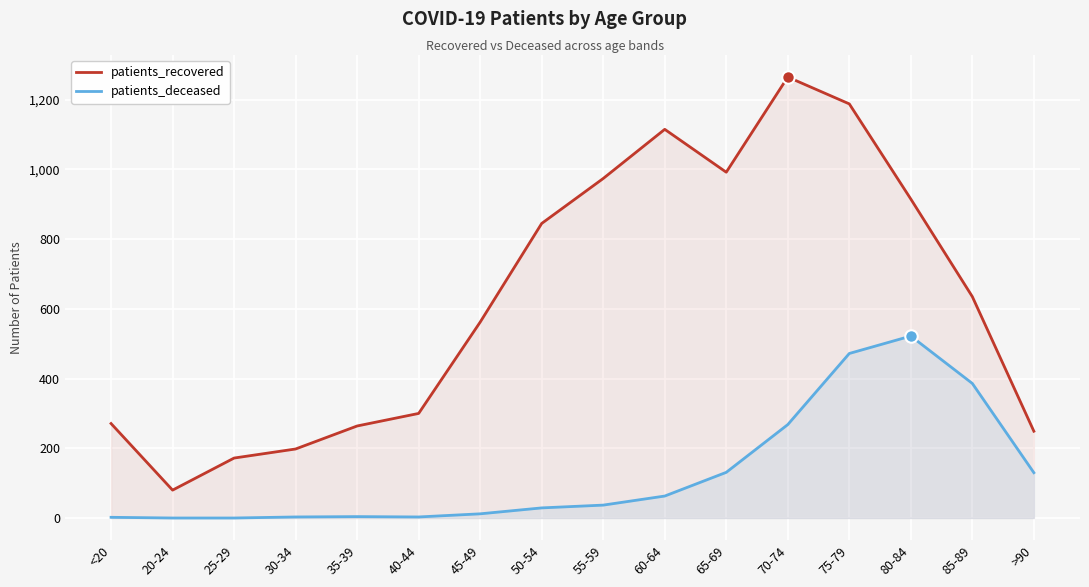

What is the label of the 3rd point from the left?

25-29